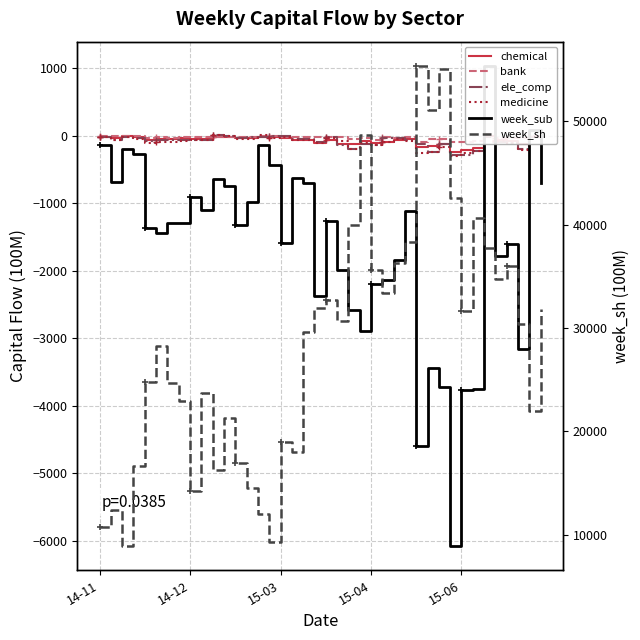

True or false: medicine has more than 2 interior local peaks.

True